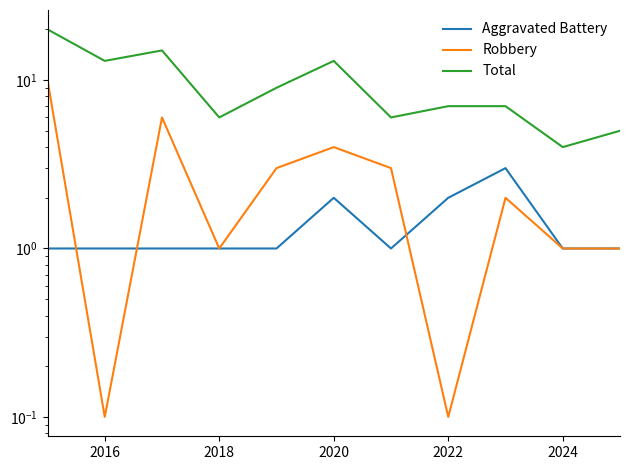

How many values in the Total series are below 7?

4